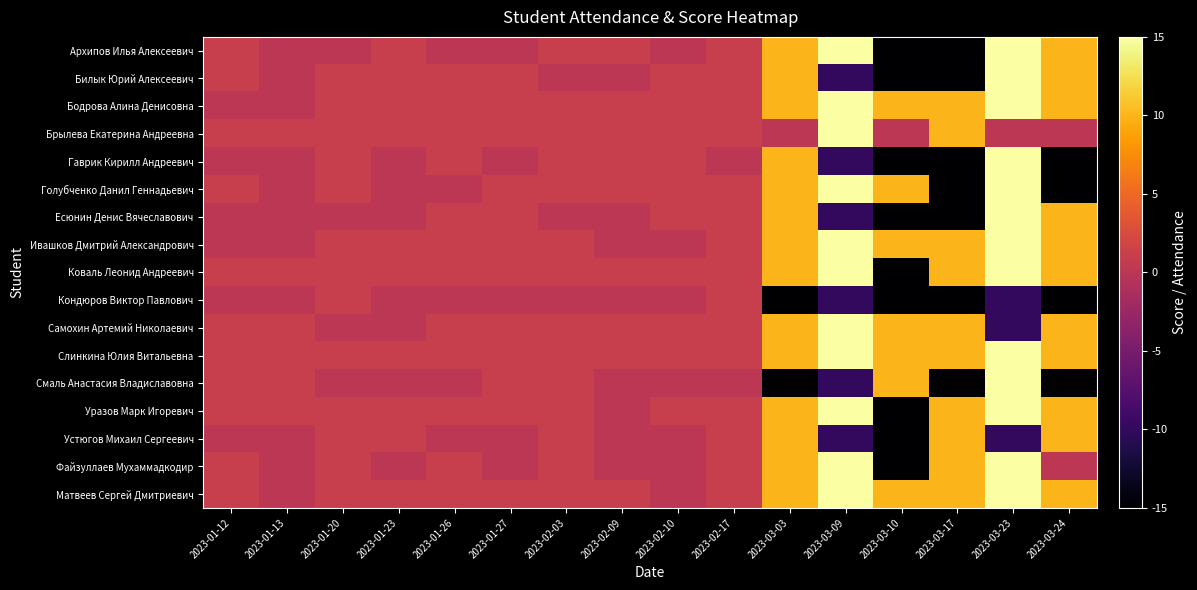

How many series are shown in this chart?

17